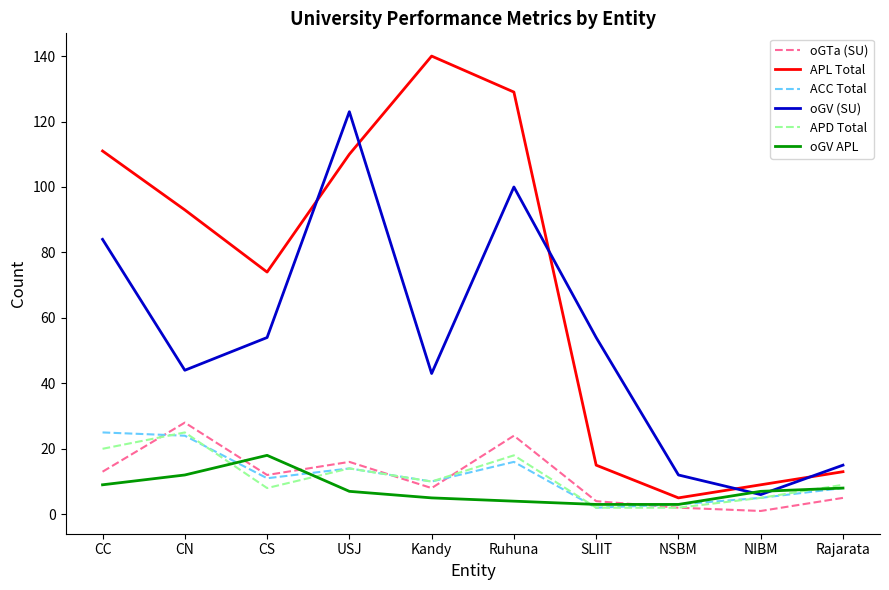

What is the highest value of the ACC Total series?

25